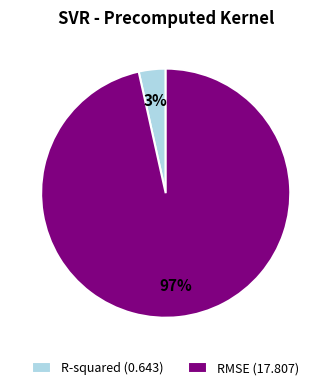

Combined, do R-squared (0.643) and RMSE (17.807) account for over 50%?

Yes